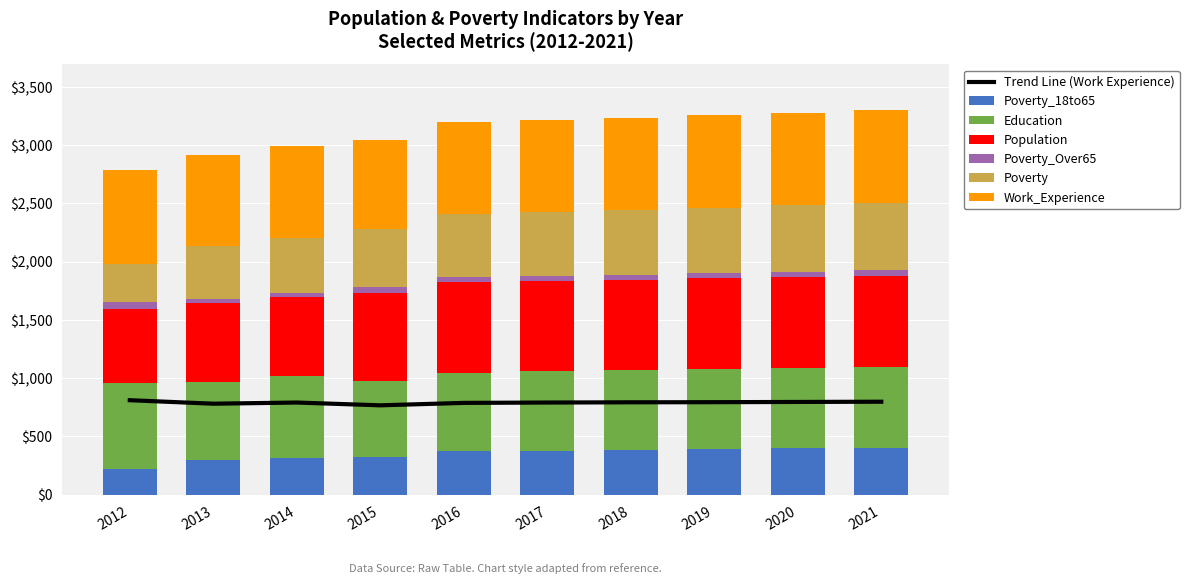

Between 2012 and 2014, which series saw the biggest shift?

Poverty